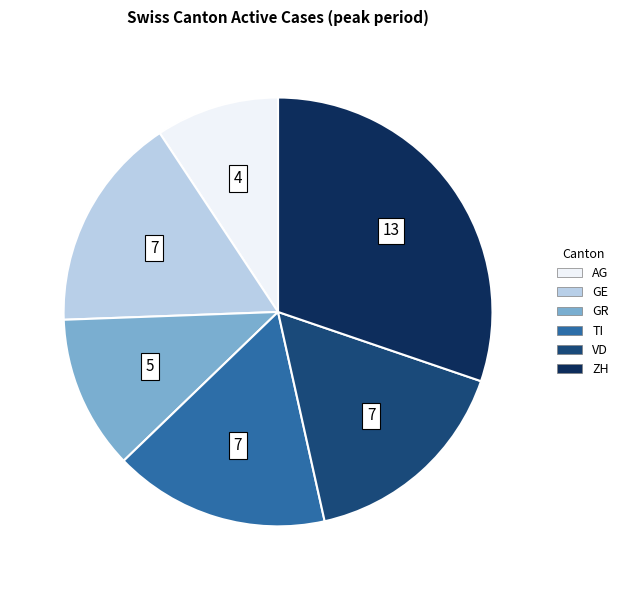

Between GR and AG, which is larger?

GR